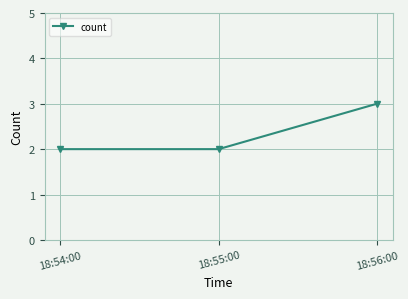

Which category has the highest value across all series?

18:56:00